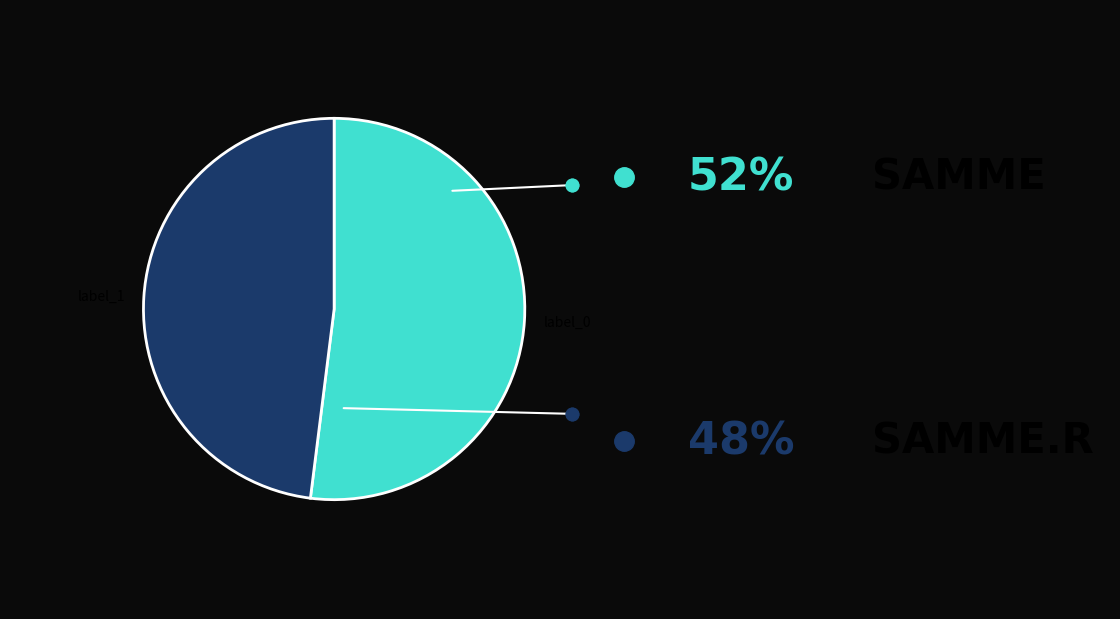

Is there a majority slice in this chart?

Yes